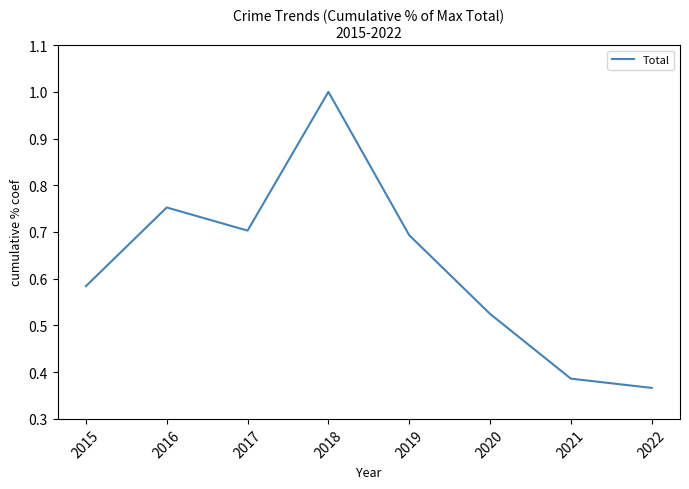

At which category does the chart reach its peak across all series?

2018